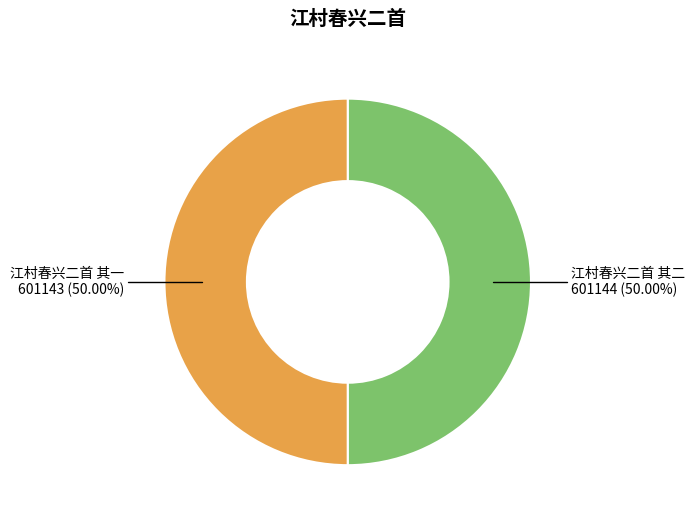

How many segments does this pie chart have?

2